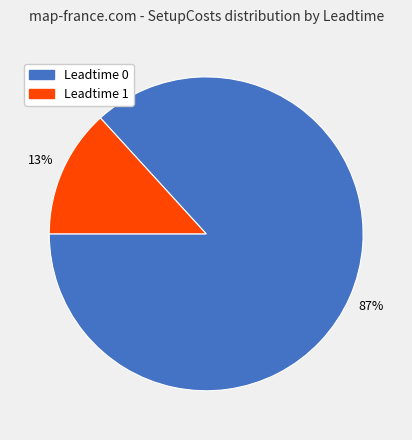

Is there a majority slice in this chart?

Yes